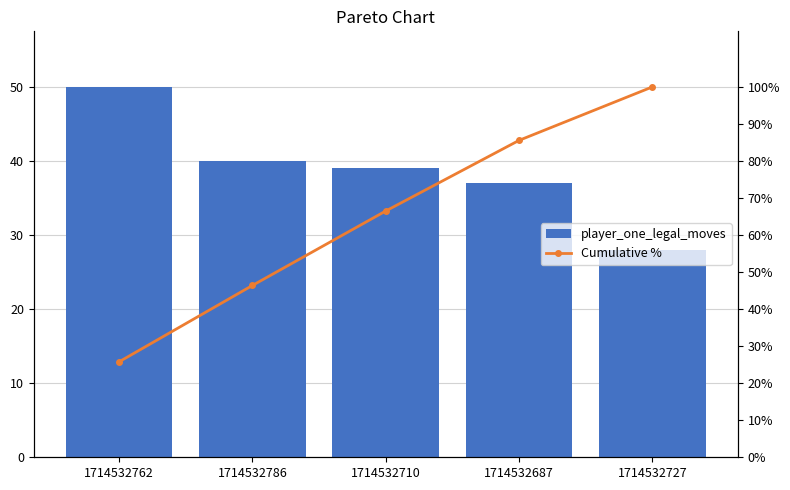

What is the label of the 2nd bar from the left?

1714532786